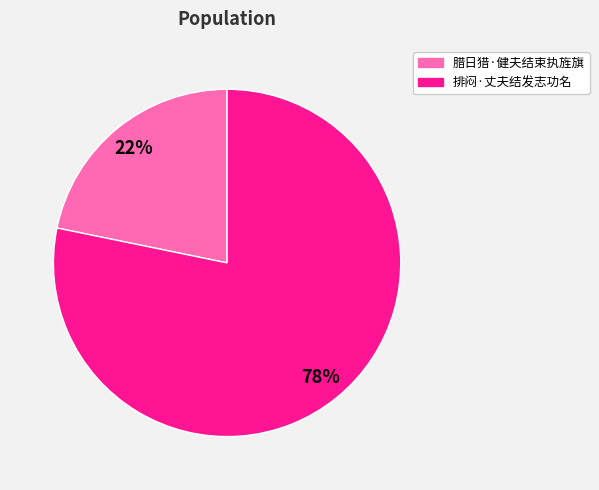

Is it true that 排闷·丈夫结发志功名 is 88% of the pie?

False